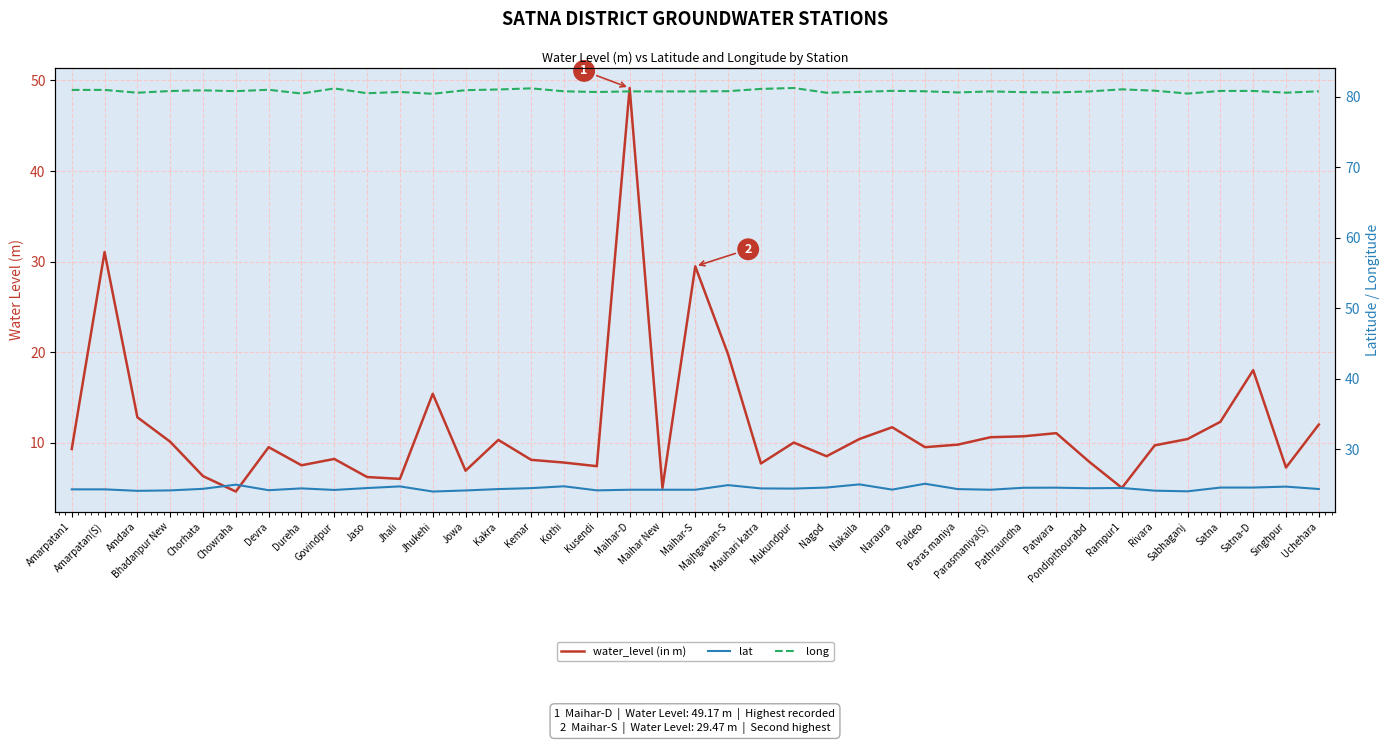

The value of water_level (in m) at Jhali is 6.0. True or false?

True